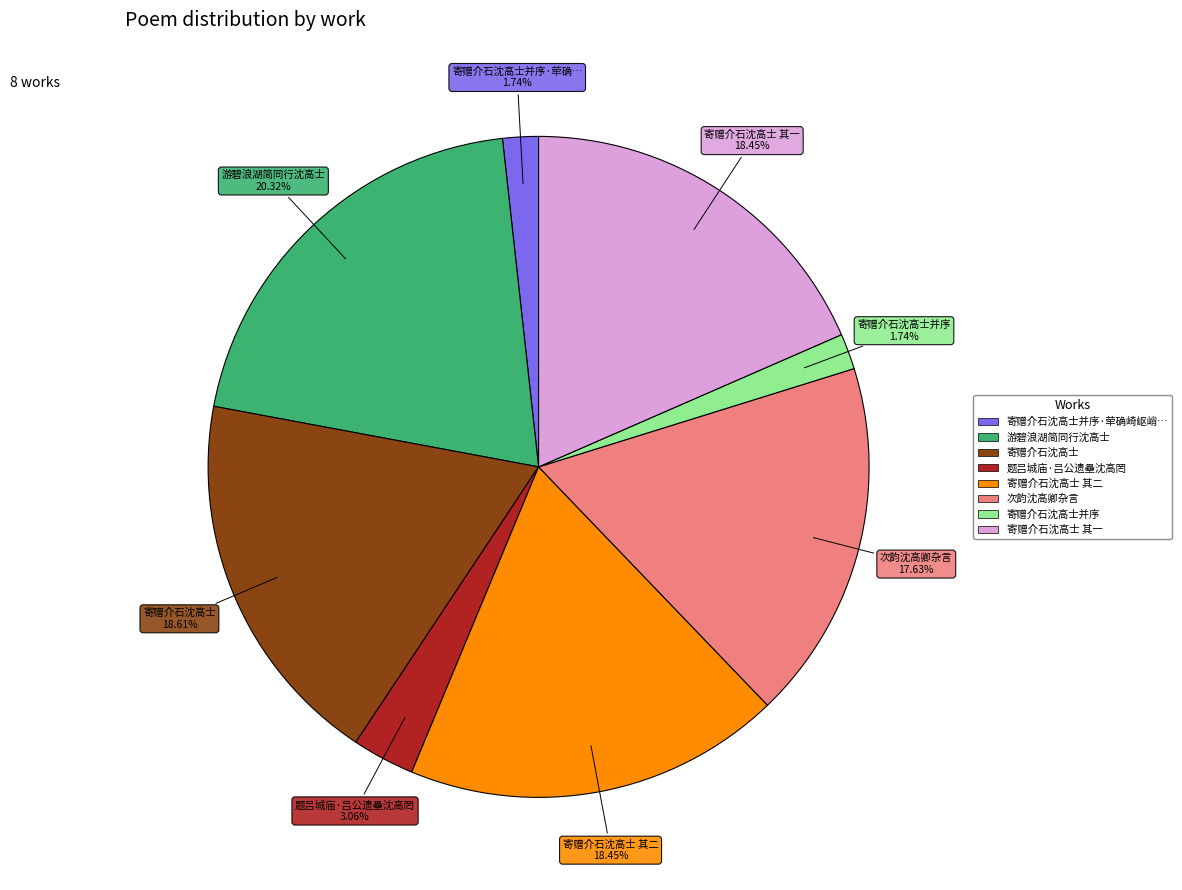

Does any single category account for the majority?

No